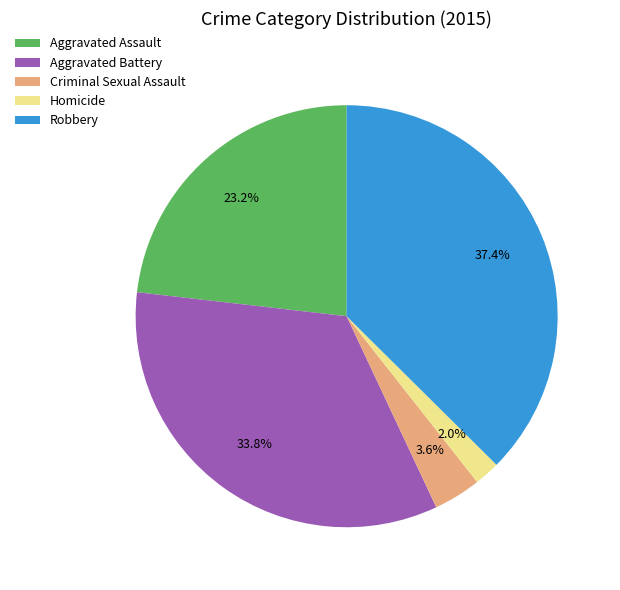

How many slices are in this pie chart?

5